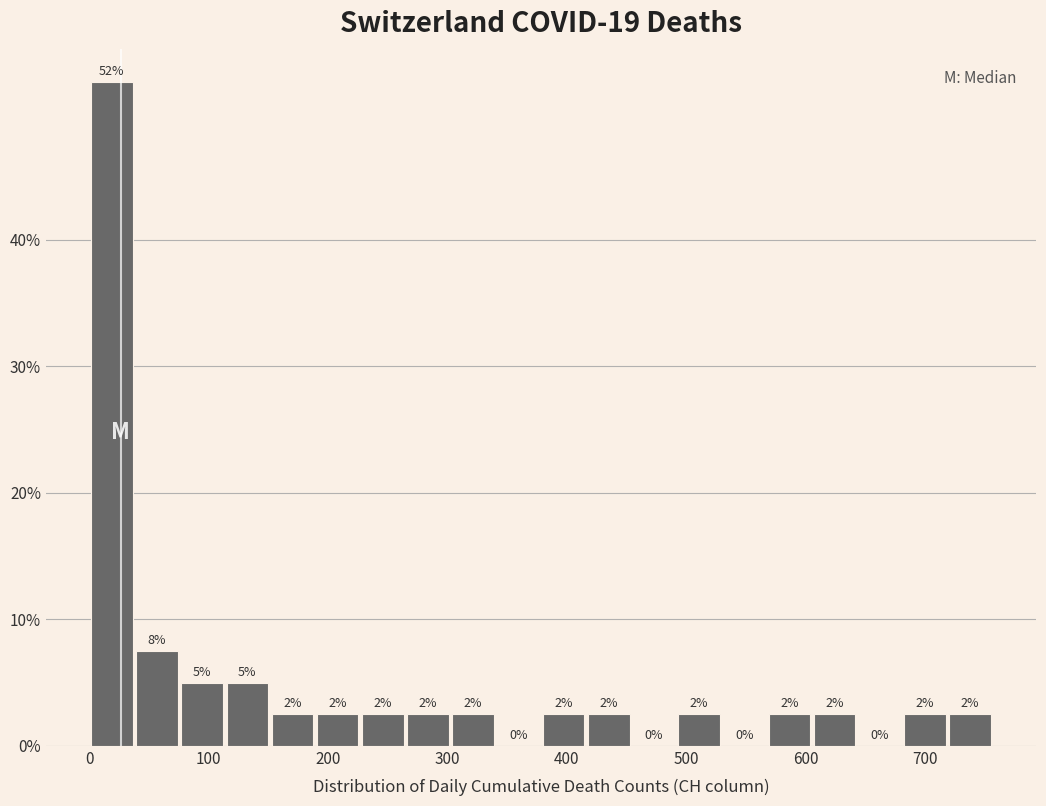

Read against the x-axis, roughly where is the centre of the tallest bar?

20